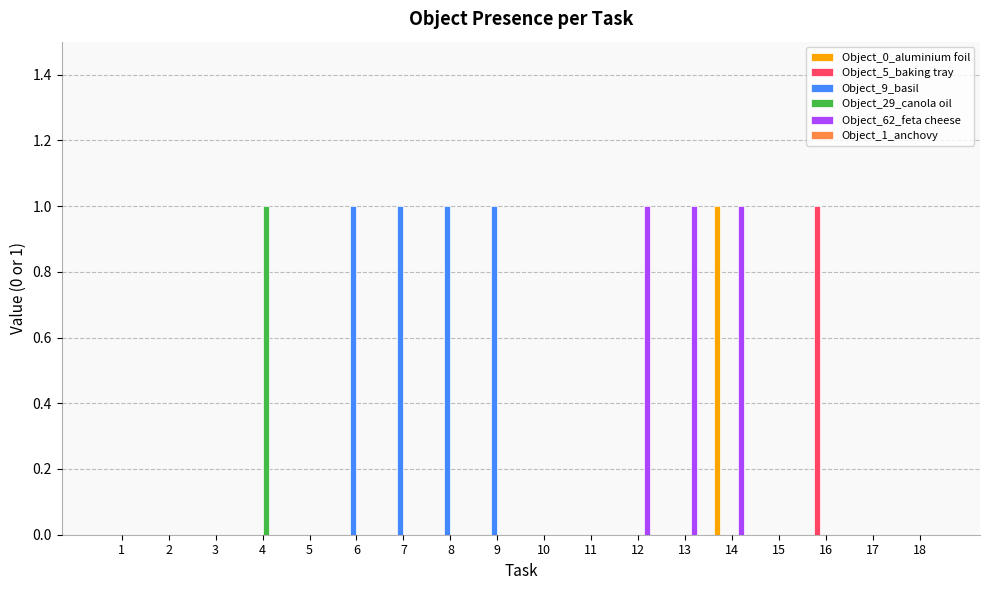

At which category is the sum across all series the highest?

14